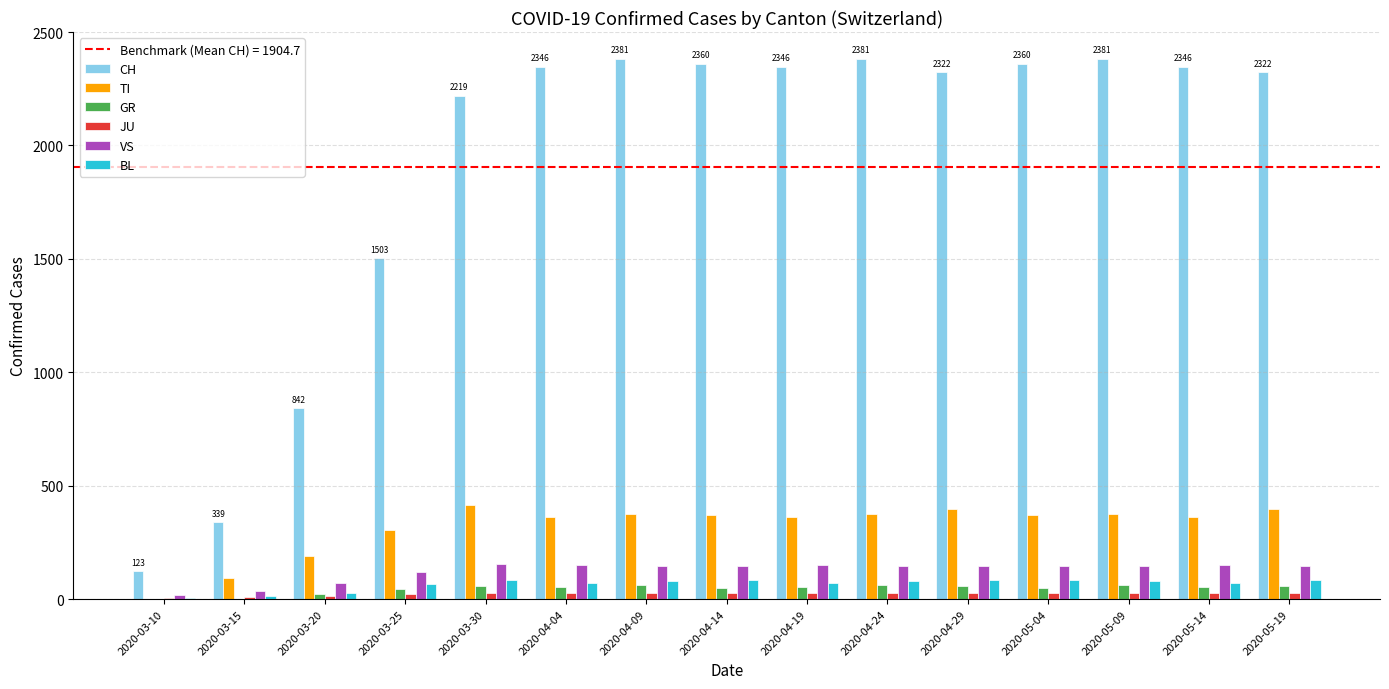

Does the chart contain stacked bars?

No